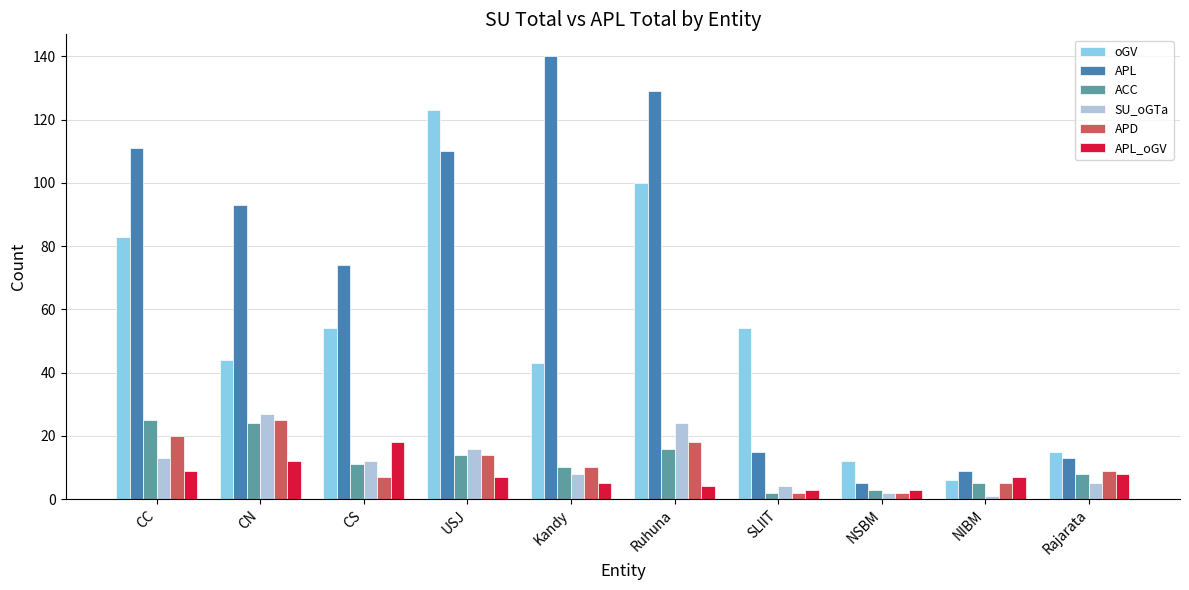

What is the label of the 7th bar from the right?

USJ